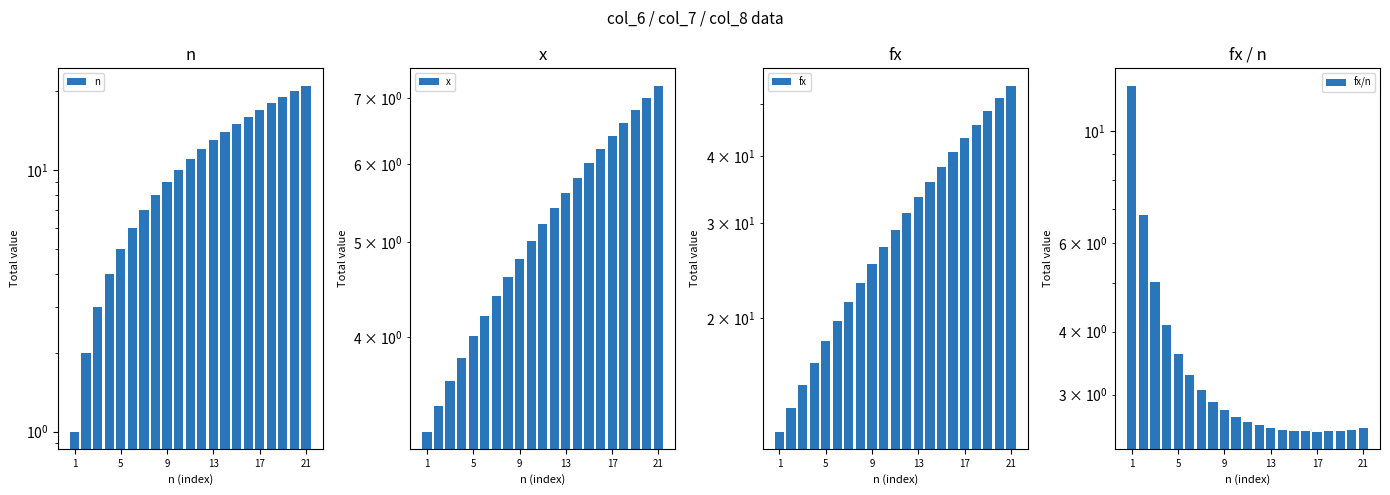

Which series has the largest total across all categories?

fx